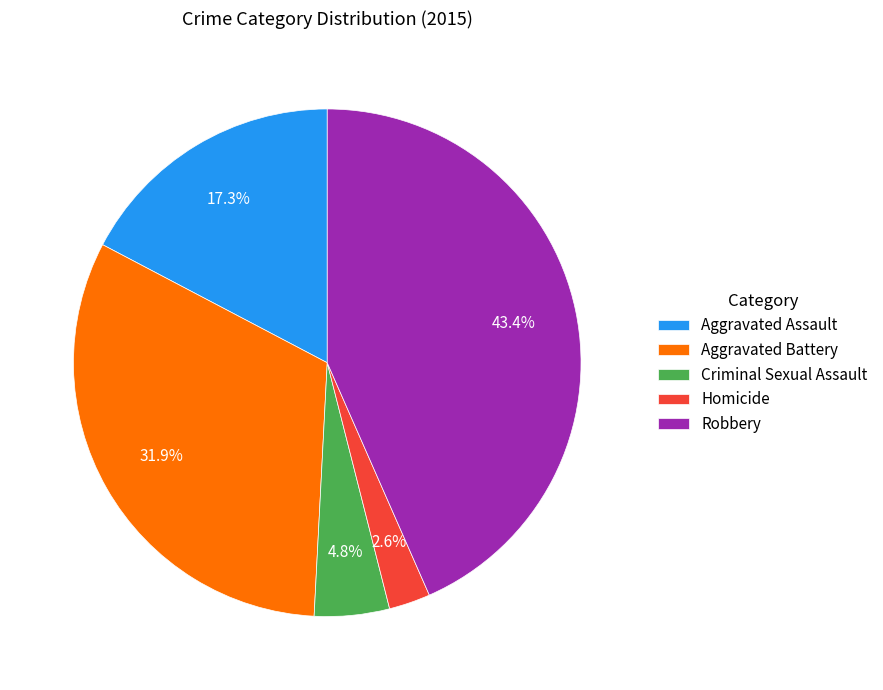

Is Homicide the majority of the pie?

No